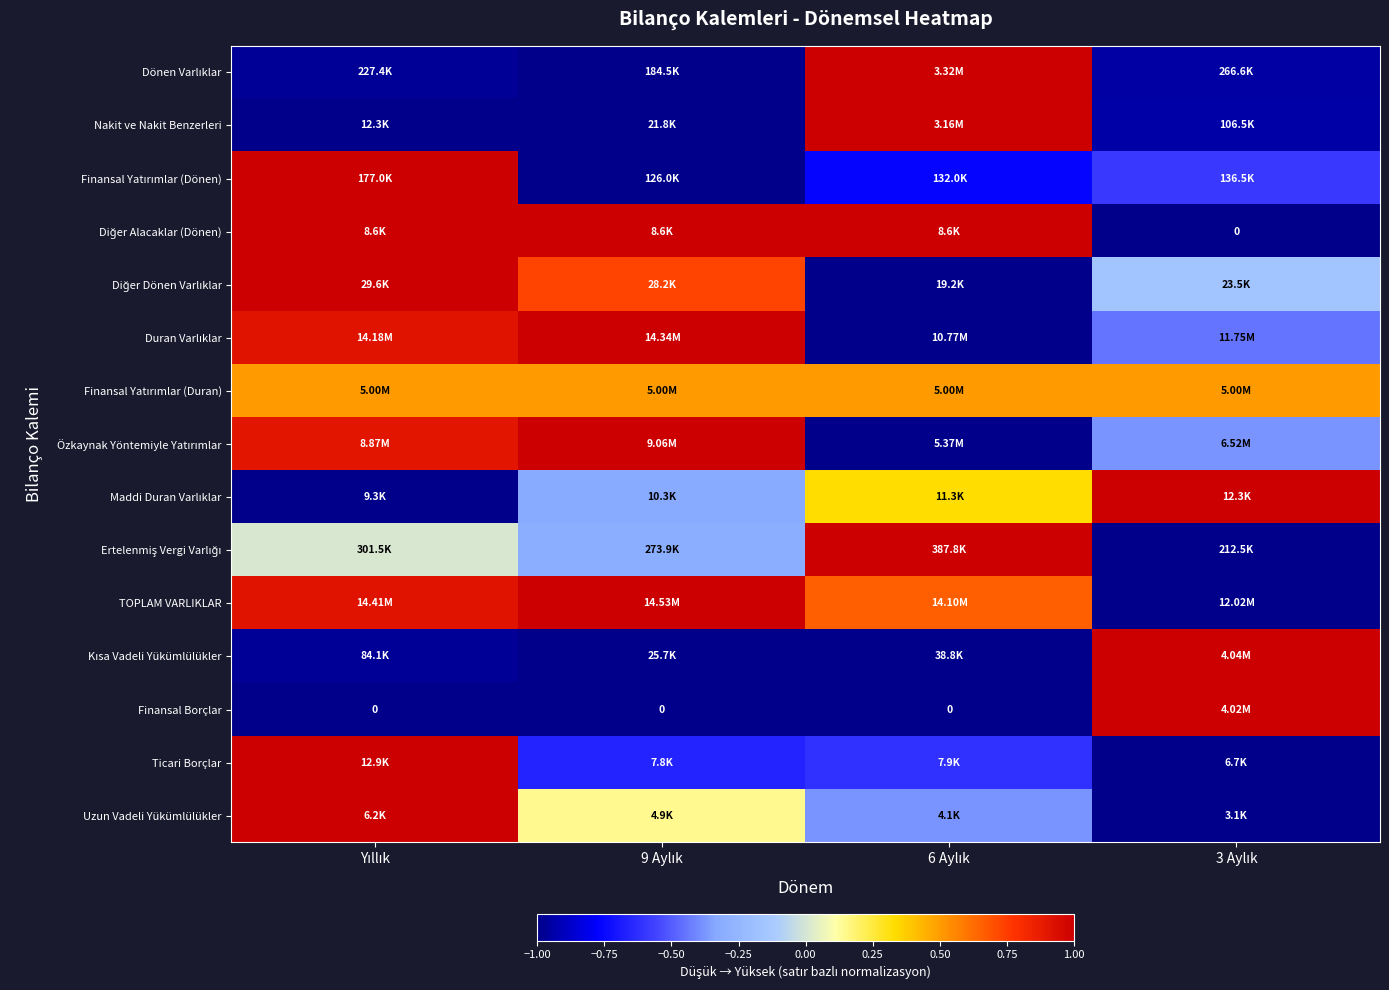

Is the value of Ticari Borçlar at Yıllık greater than the value of Diğer Alacaklar (Dönen) at Yıllık?

No